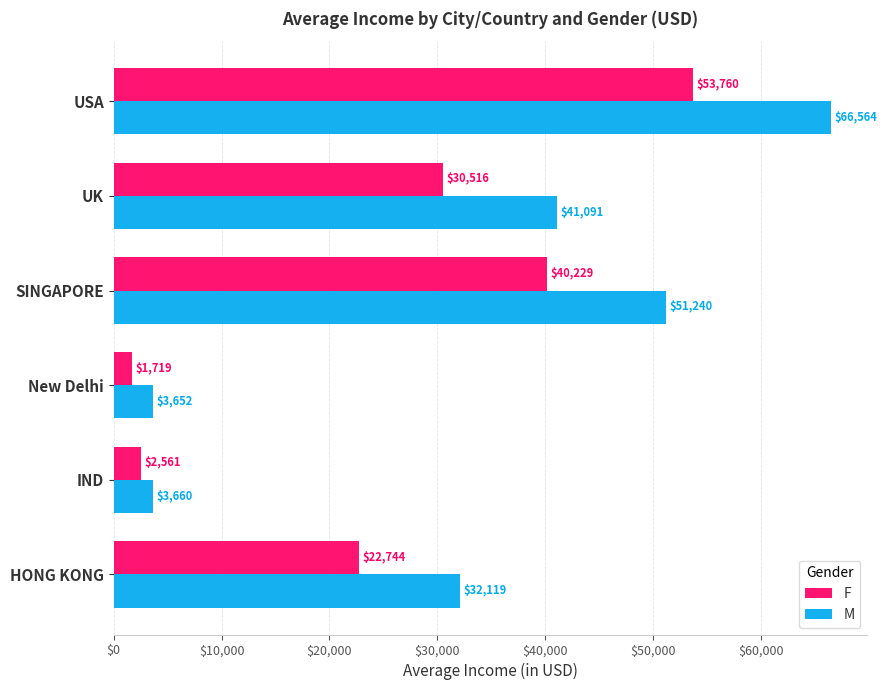

At which category is the sum across all series the highest?

USA